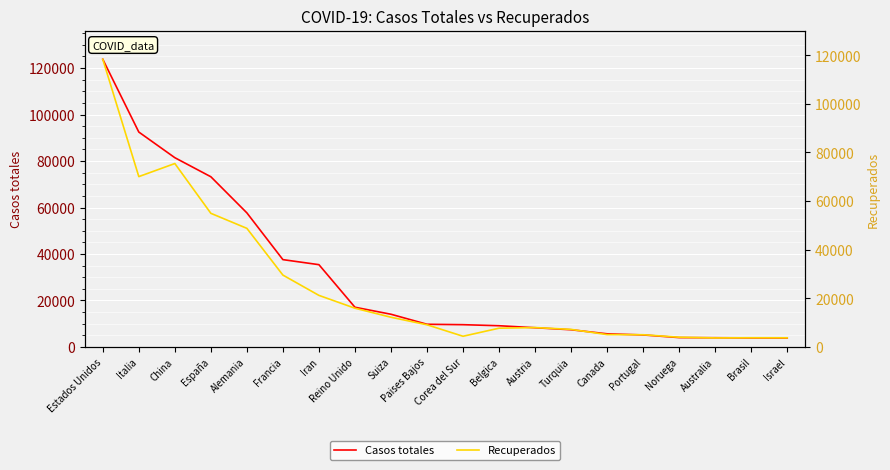

At how many categories does at least one series exceed 71330?

4